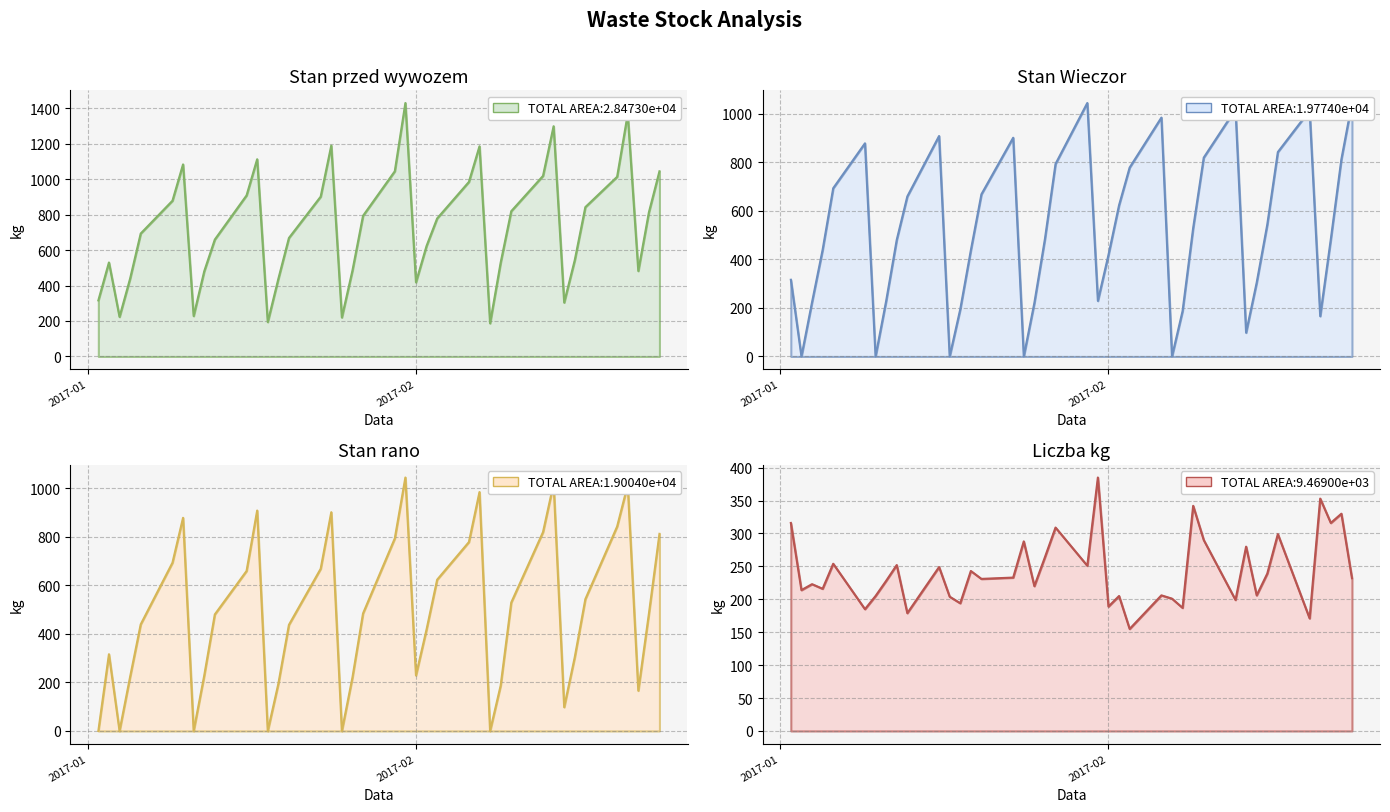

What position from the right is 2017-01-02?

40